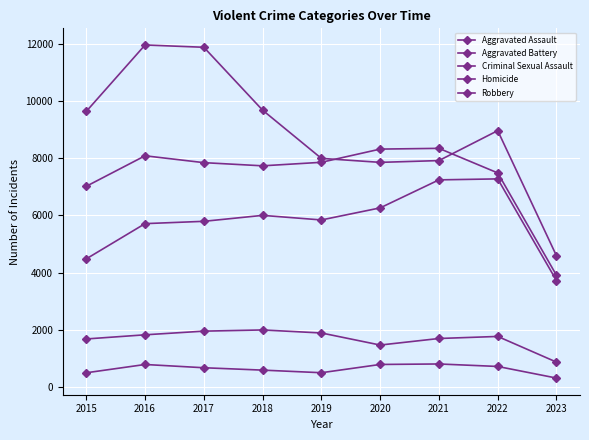

Count the number of data series in this chart.

5